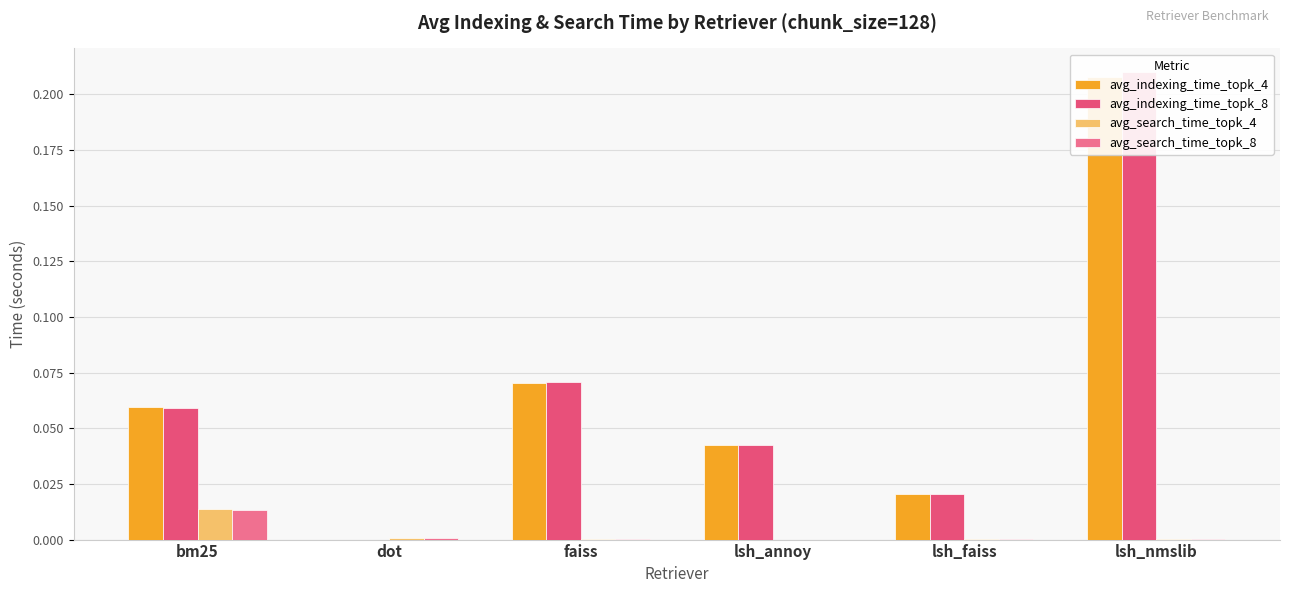

What is the total value across all series at lsh_nmslib?

0.4